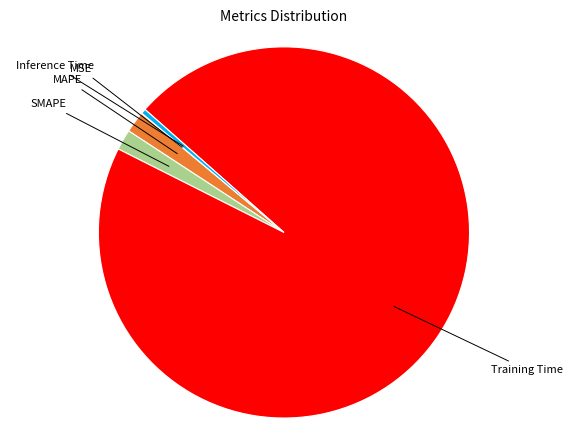

Is there any slice that represents more than half of the pie?

Yes